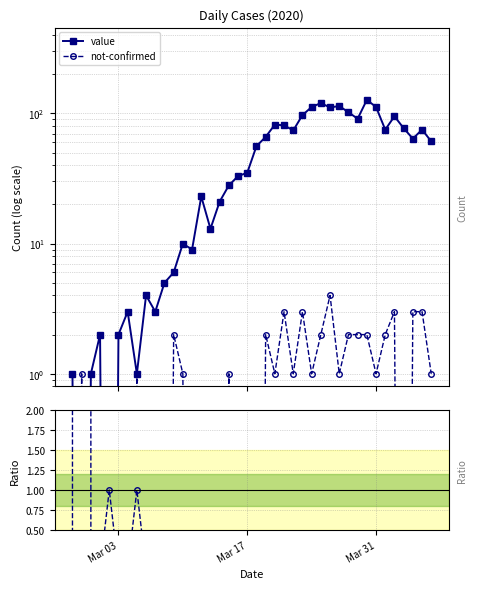

Which series ends up on top after the final intersection of not-confirmed and not-confirmed / value?

not-confirmed